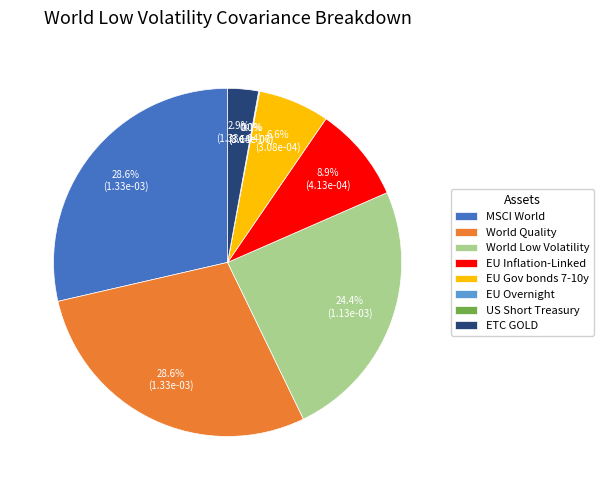

Do World Low Volatility and MSCI World together represent more than half of the pie?

Yes